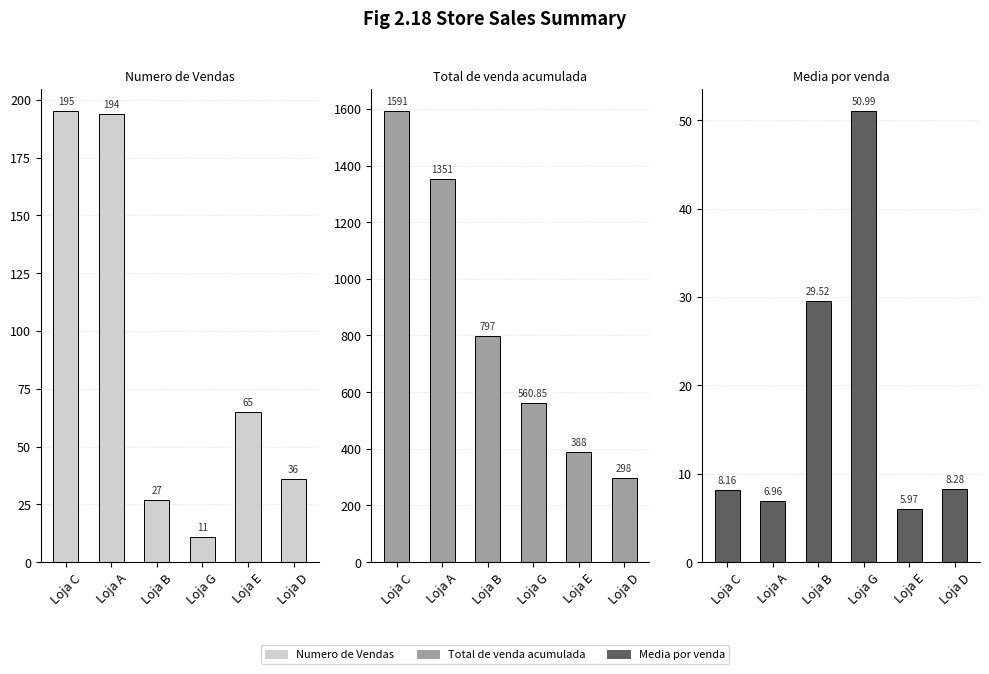

What is the value of the Total de venda acumulada bar at the 5th from the left?

388.0